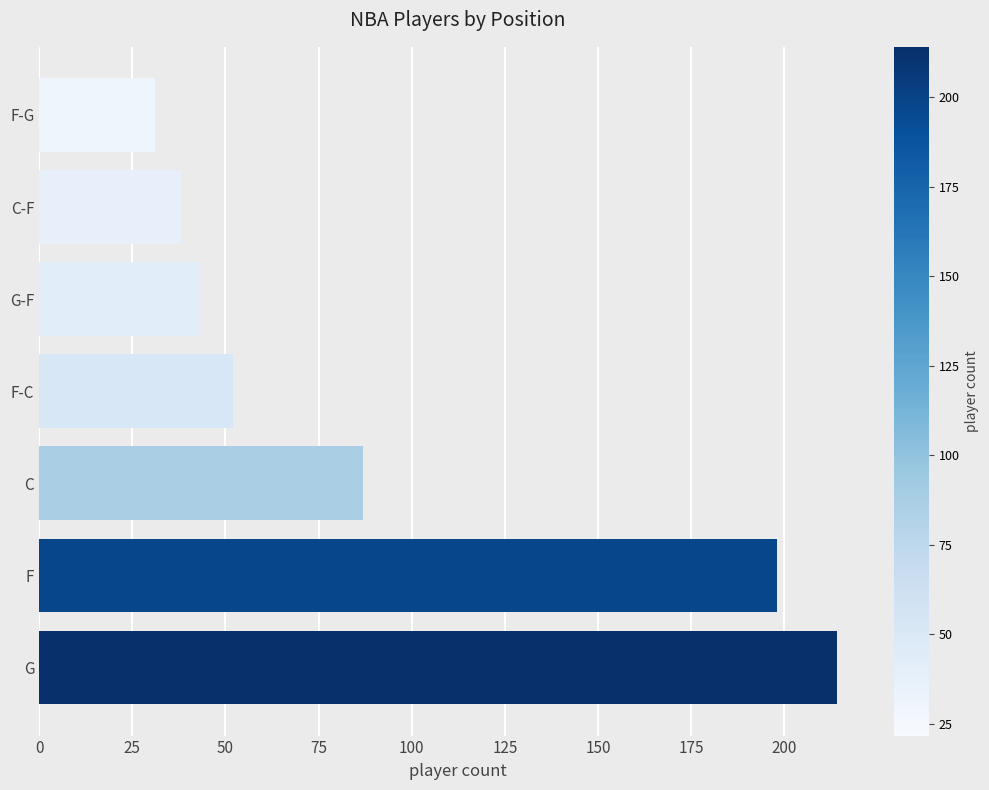

True or false: the data shows 20 at G-F.

False